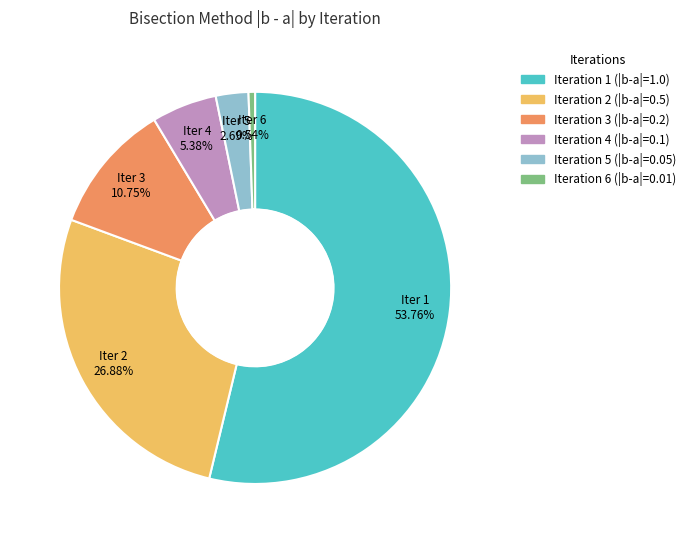

Is there any slice that represents more than half of the pie?

Yes